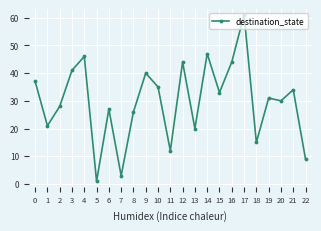

Reading left to right, what are all the values shown in this chart?

0=37	1=21	2=28	3=41	4=46	5=1	6=27	7=3	8=26	9=40	10=35	11=12	12=44	13=20	14=47	15=33	16=44	17=61	18=15	19=31	20=30	21=34	22=9